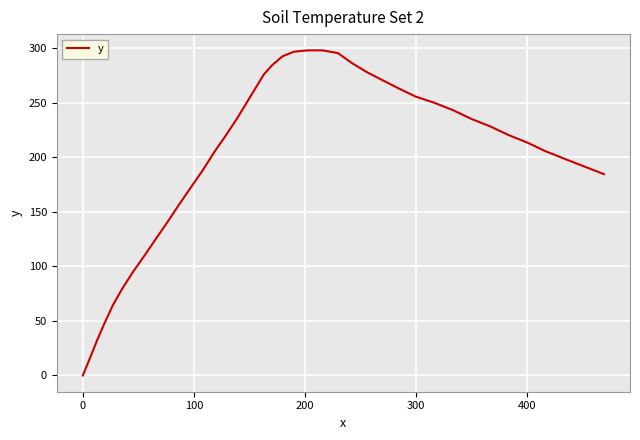

What is the maximum value shown in the chart?

298.1